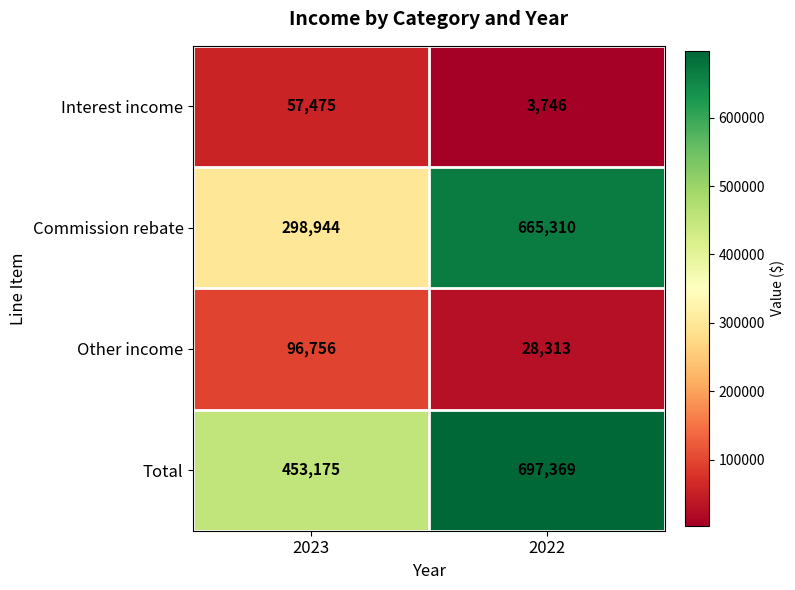

Count the number of data series in this chart.

4